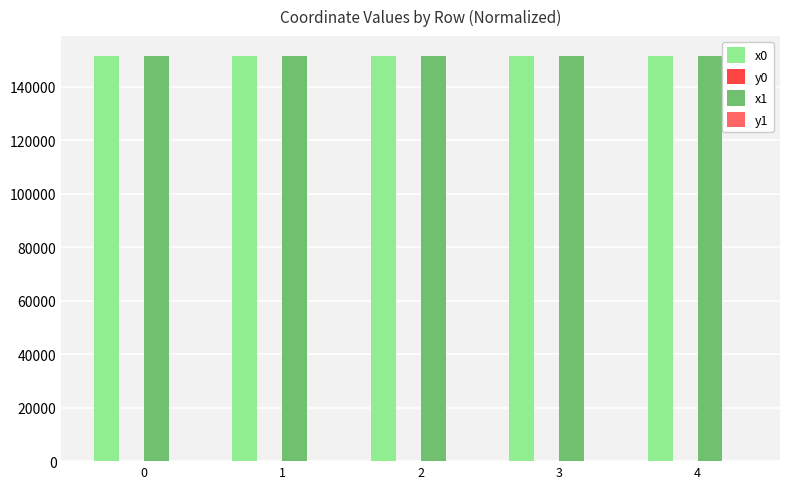

Are the bars horizontal?

No